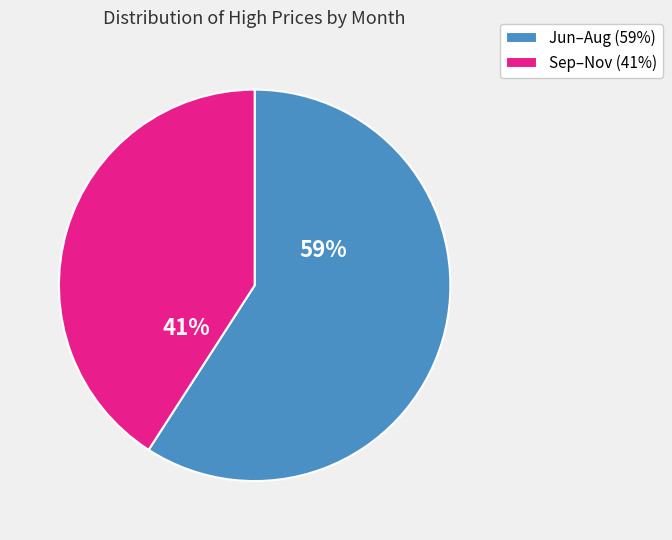

Between Jun–Aug (59%) and Sep–Nov (41%), which is larger?

Jun–Aug (59%)